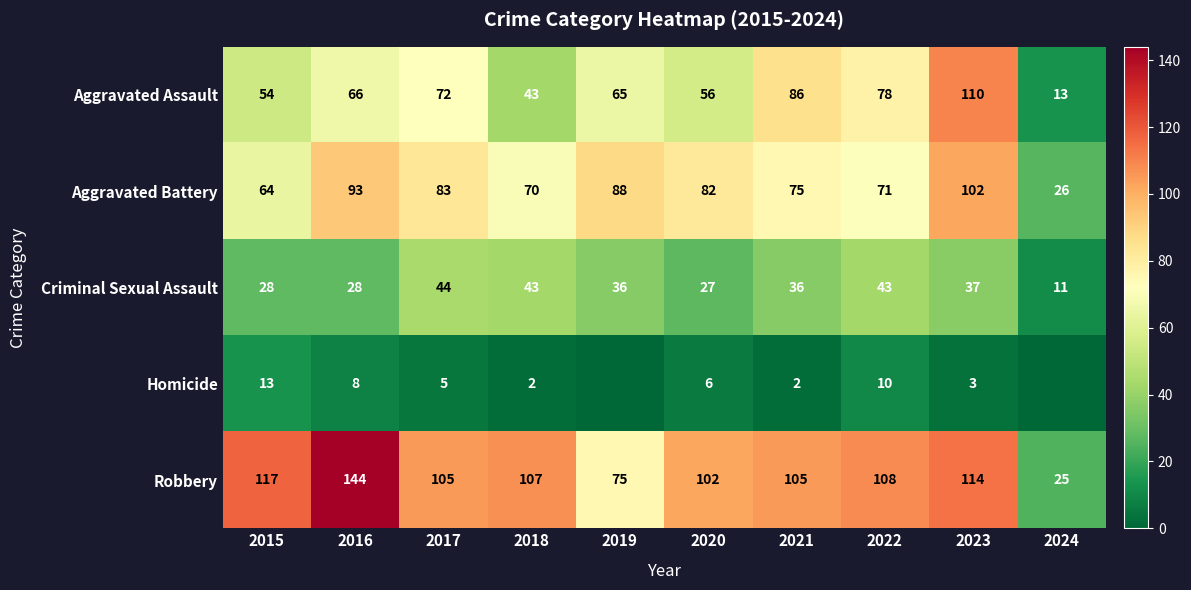

At 2022, list the series in order from smallest to largest.

Homicide, Criminal Sexual Assault, Aggravated Battery, Aggravated Assault, Robbery